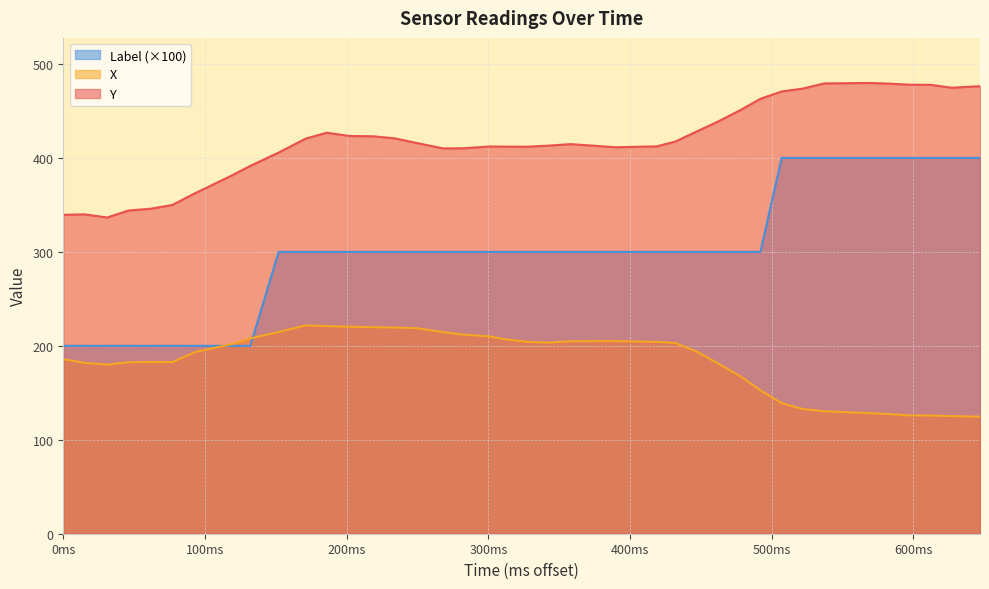

Which series has the widest spread of values?

Label (×100)